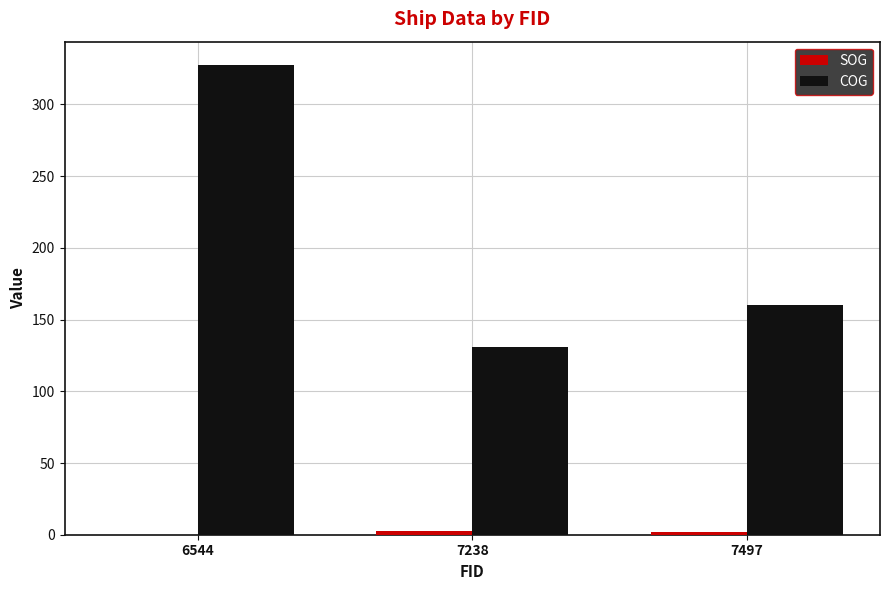

Where does the COG series first go above 160?

6544